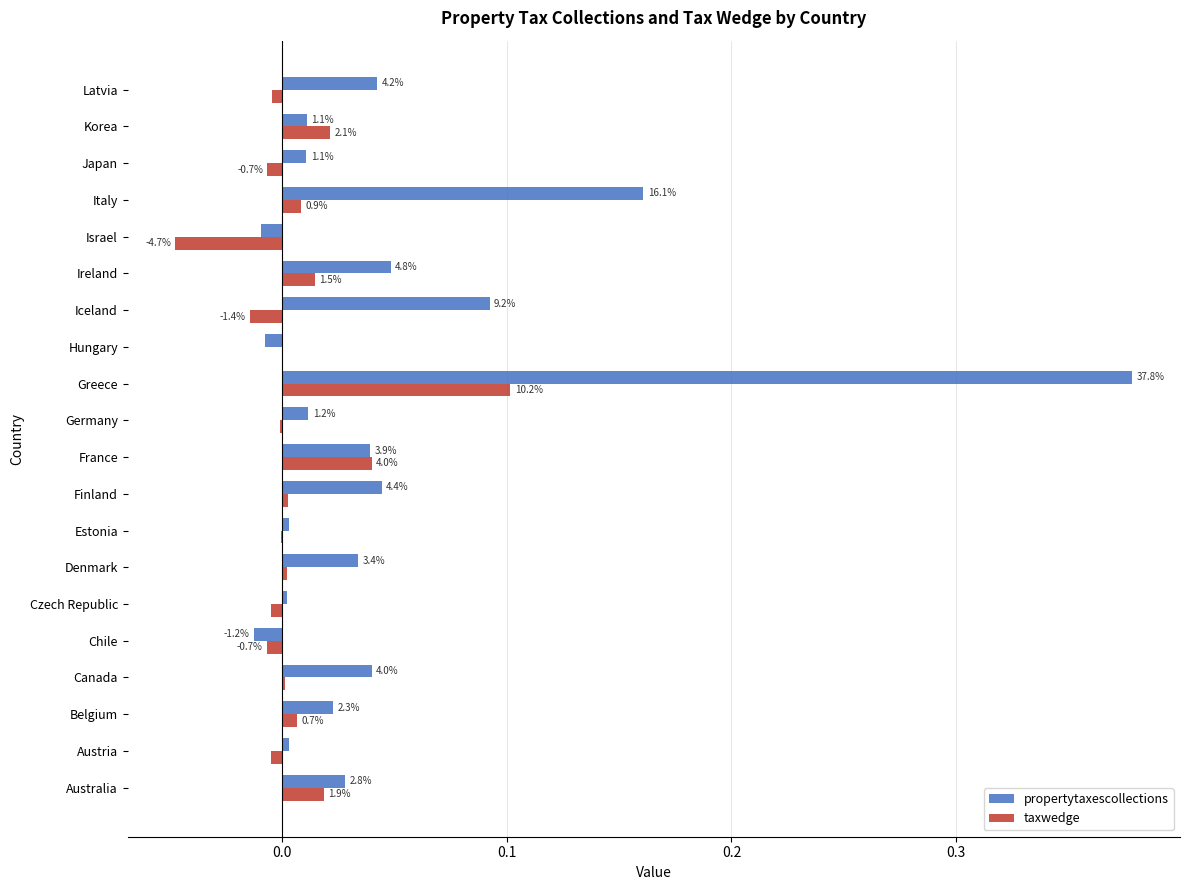

Which series has the largest total across all categories?

propertytaxescollections